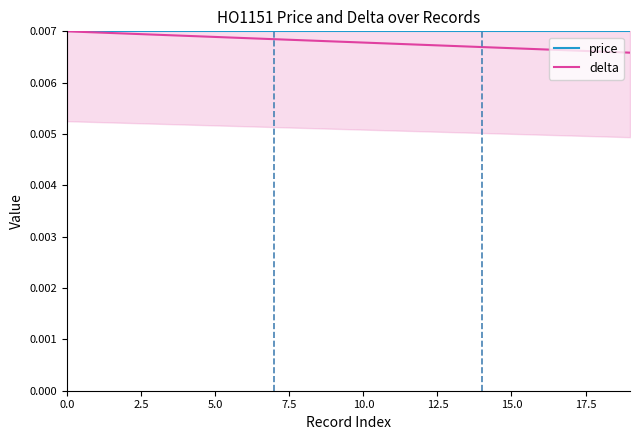

Is this an area chart (filled region under the line)?

No